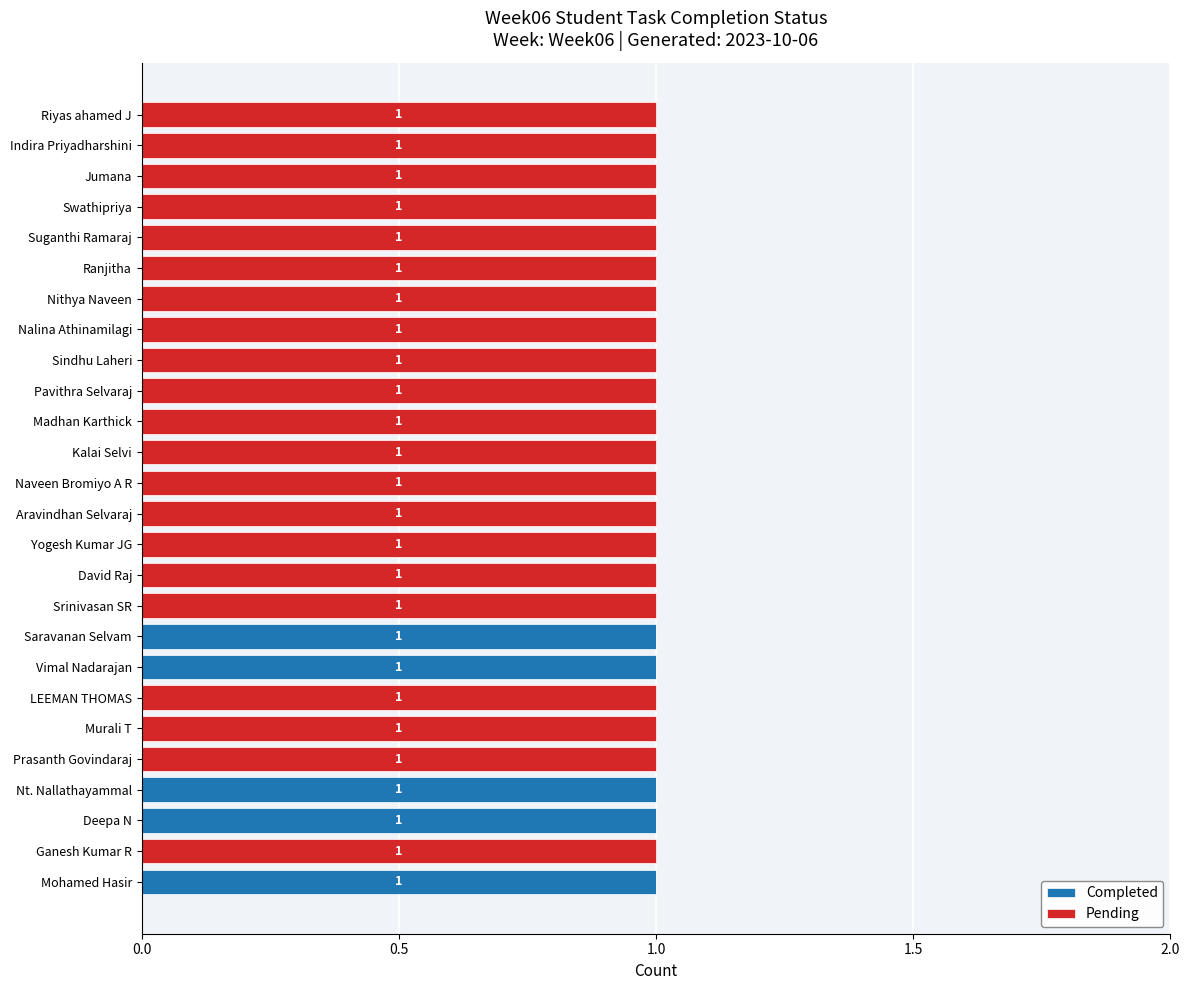

What is the sum of all Completed values?

5